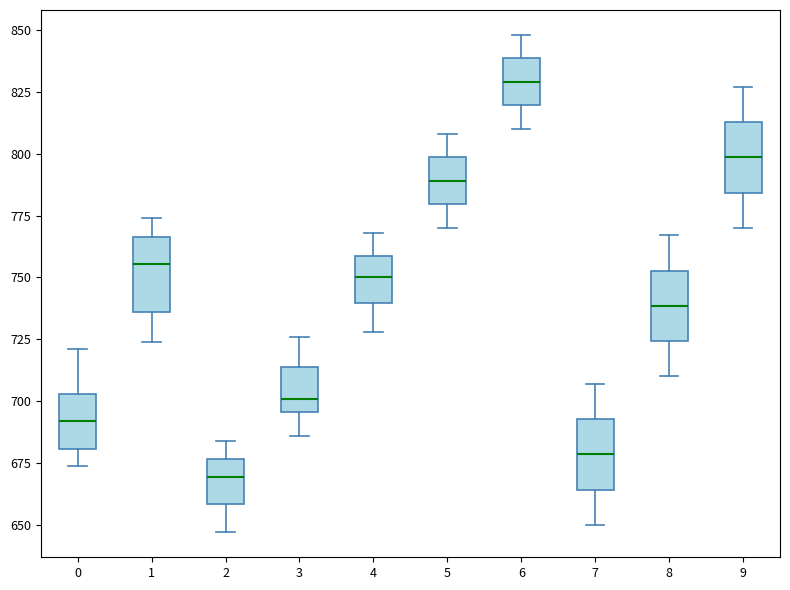

Reading left to right, read every box against the y-axis: the position of its median line, the range the box covers, and the ends of its whiskers. The values are not printed on the chart, so give them approximately, as read against the axis.

0: median 690, box 680 to 705, whiskers 675 to 720
1: median 755, box 735 to 765, whiskers 725 to 775
2: median 670, box 660 to 675, whiskers 645 to 685
3: median 700, box 695 to 715, whiskers 685 to 725
4: median 750, box 740 to 760, whiskers 730 to 770
5: median 790, box 780 to 800, whiskers 770 to 810
6: median 830, box 820 to 840, whiskers 810 to 850
7: median 680, box 665 to 695, whiskers 650 to 705
8: median 740, box 725 to 755, whiskers 710 to 765
9: median 800, box 785 to 815, whiskers 770 to 825